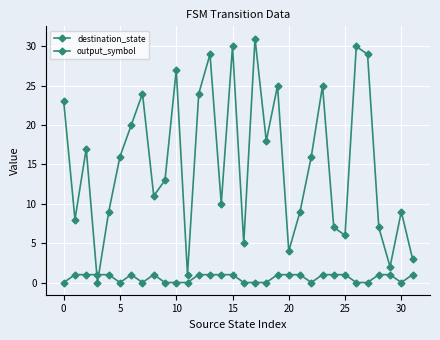

How many positive values does the destination_state series have?

31